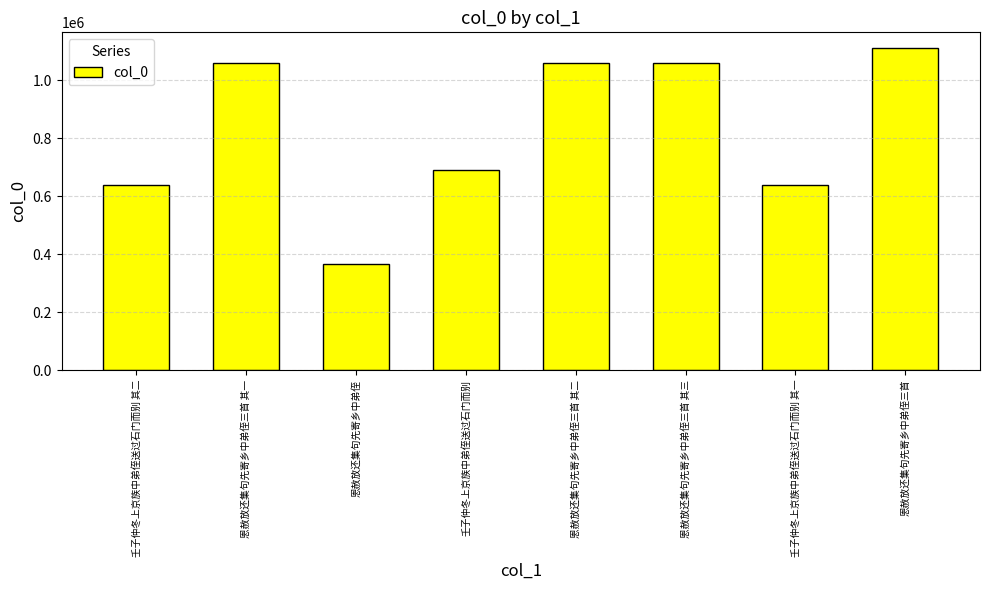

What is the maximum value shown in the chart?

1109583